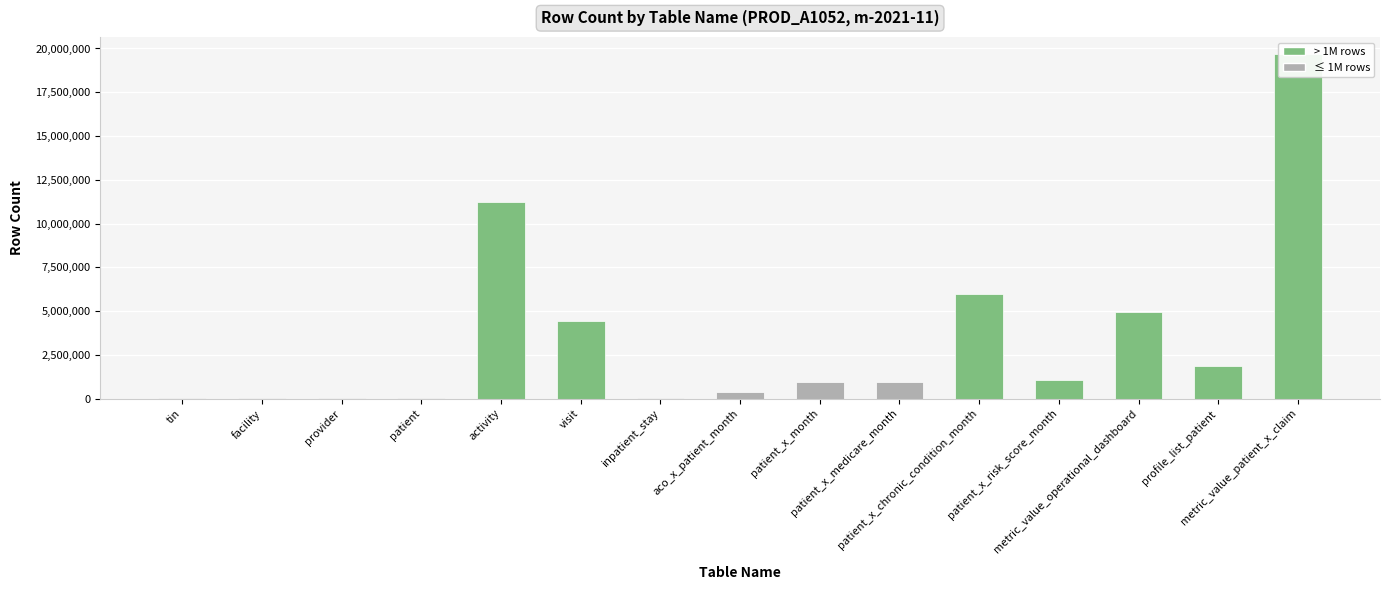

What is the label of the 2nd bar from the right?

profile_list_patient